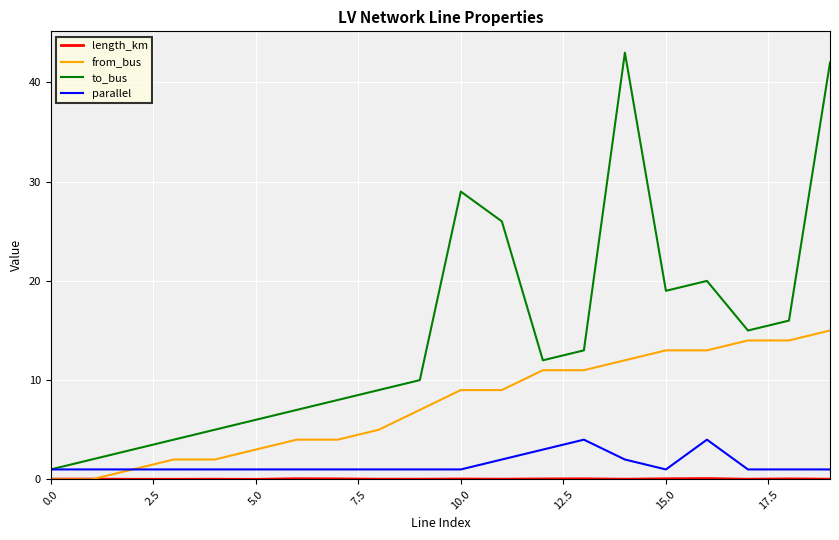

True or false: from_bus and to_bus cross at least once.

False